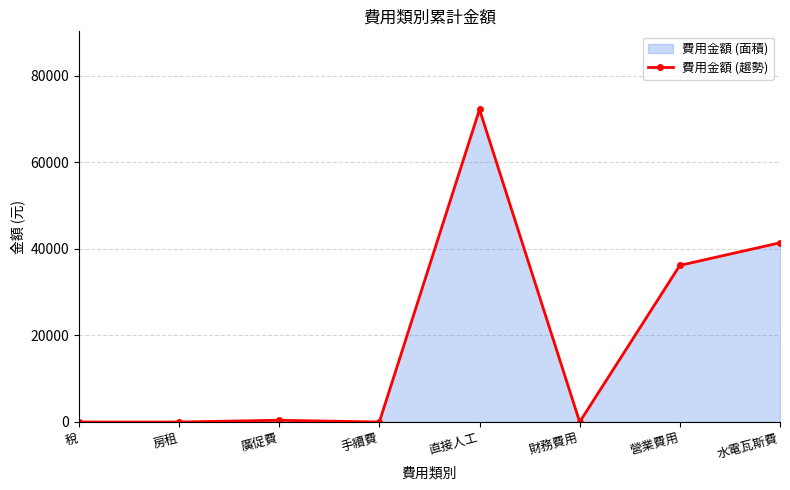

How many data points are less than 398?

4